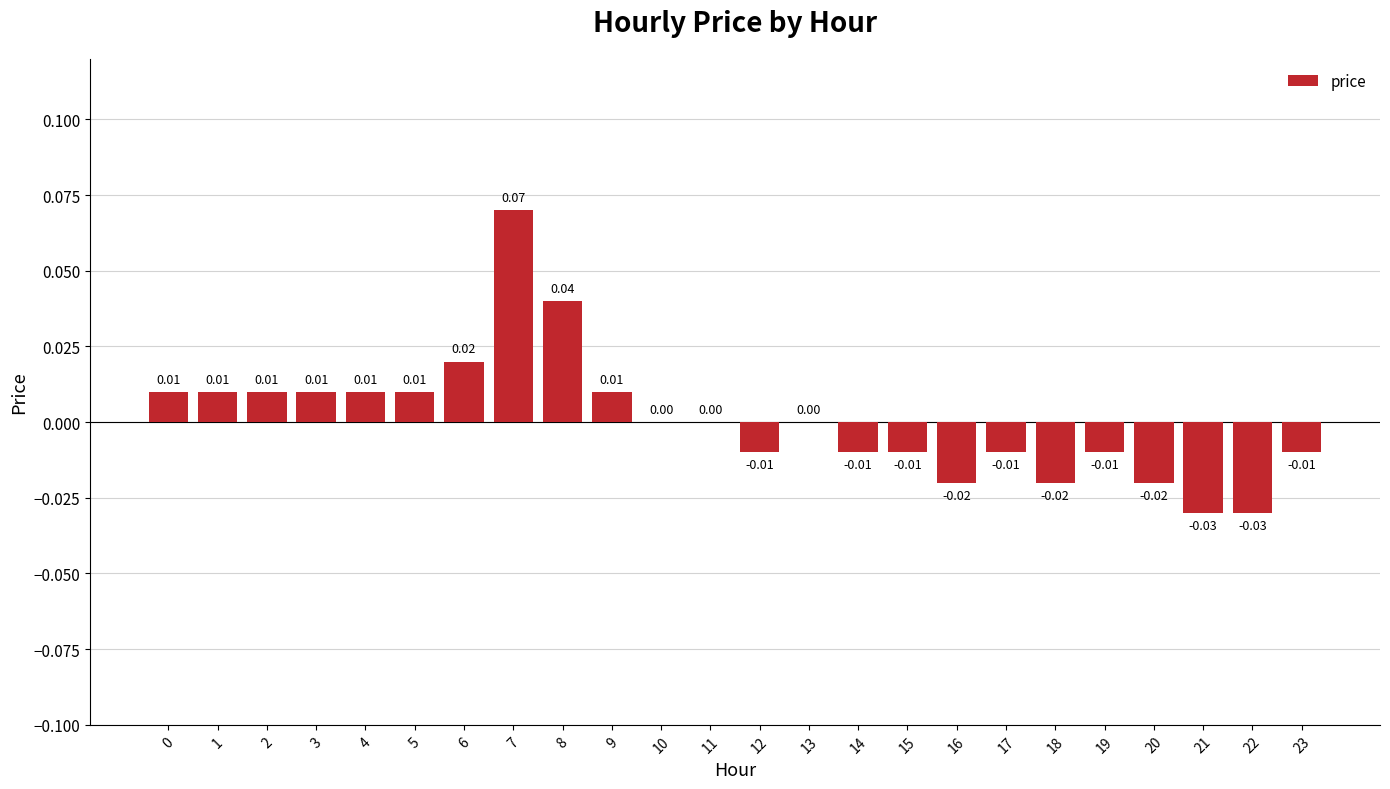

Which has a higher value, 8 or 6?

8